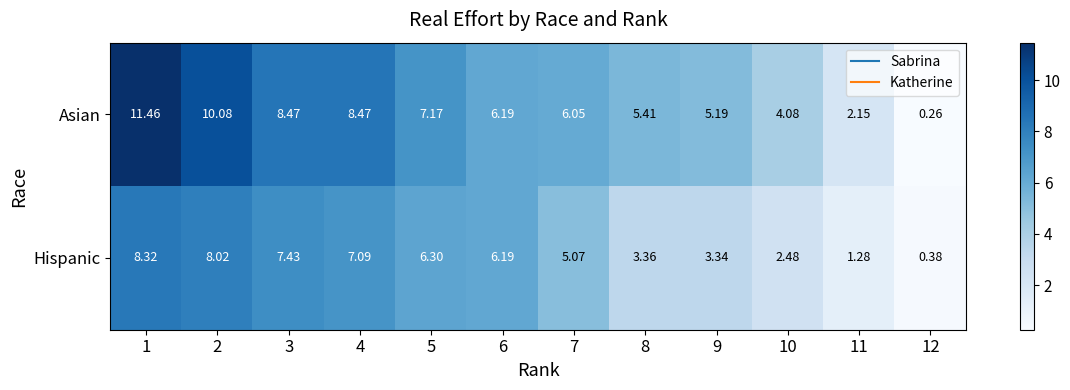

At 4, list the series in order from largest to smallest.

Asian, Hispanic